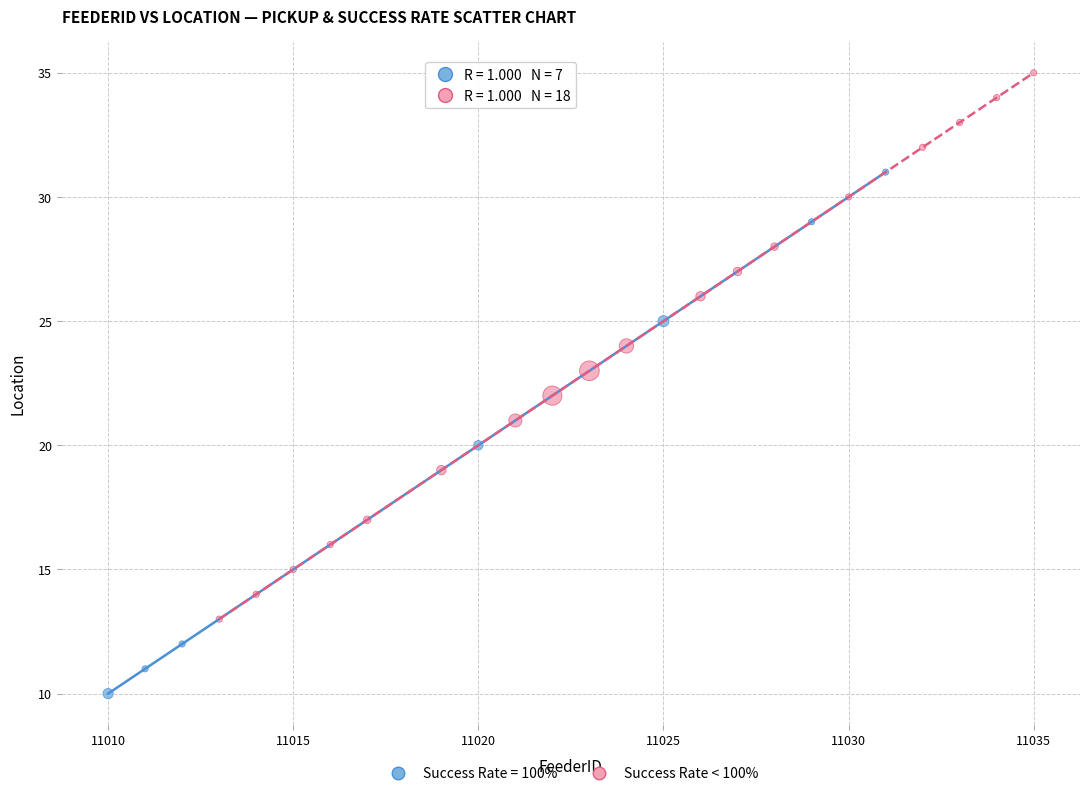

Which series contains the lowest Y value?

Success Rate = 100%